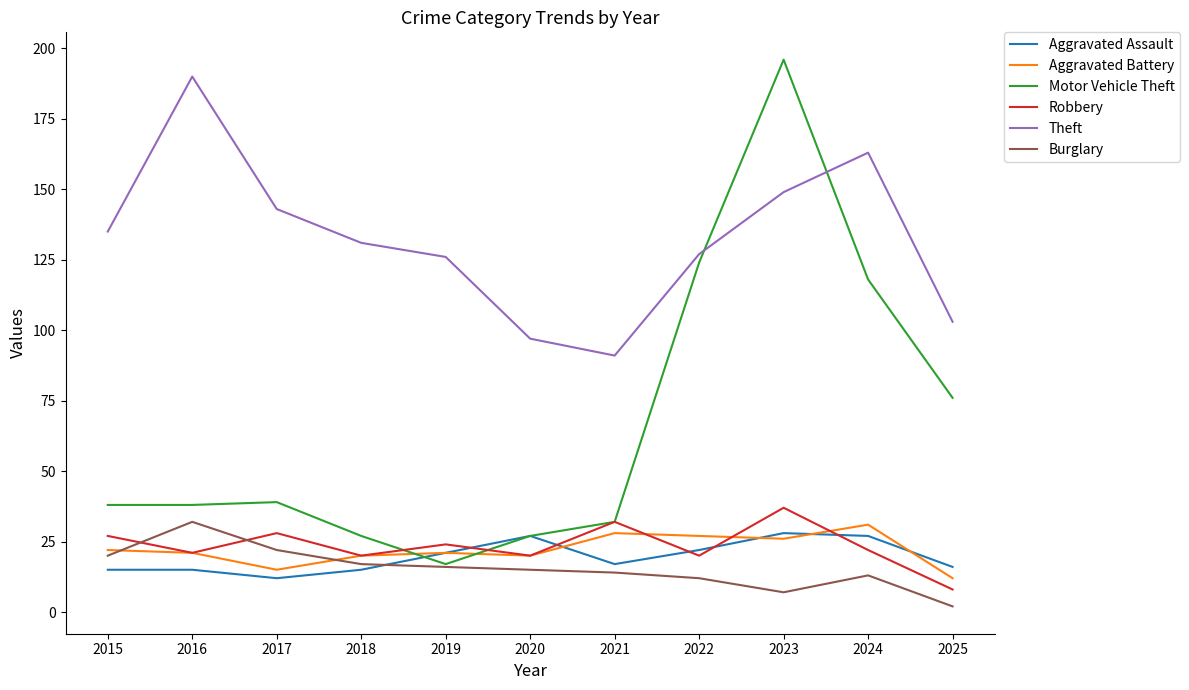

What is the spread (max minus min) of values at 2023?

189